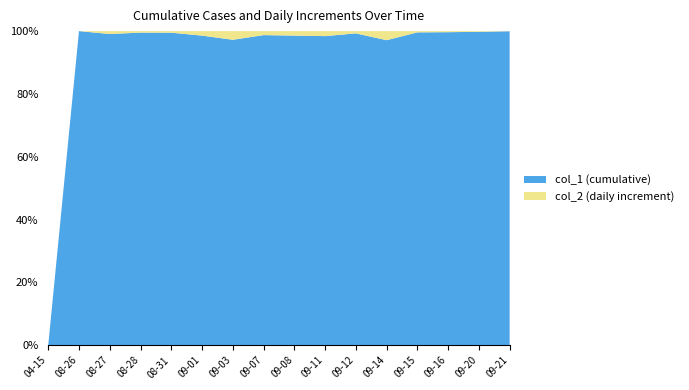

Reading left to right, what are all the values shown in this chart?

col_1: 0	5789	5843	5871	5901	5988	6241	6529	6625	6734	6783	6991	7019	7043	7059	7062
col_2: 0	0	54	28	30	87	177	84	96	109	49	208	28	24	16	3